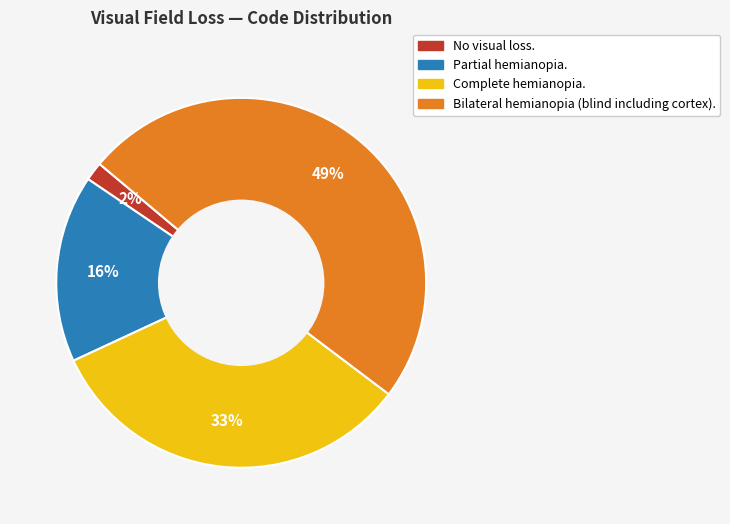

Is there a majority slice in this chart?

No